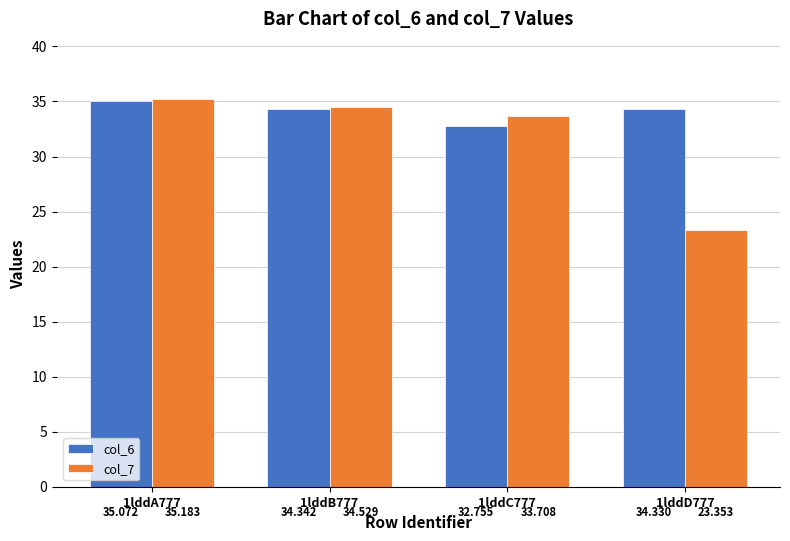

What are all the series names shown in the legend?

col_6, col_7